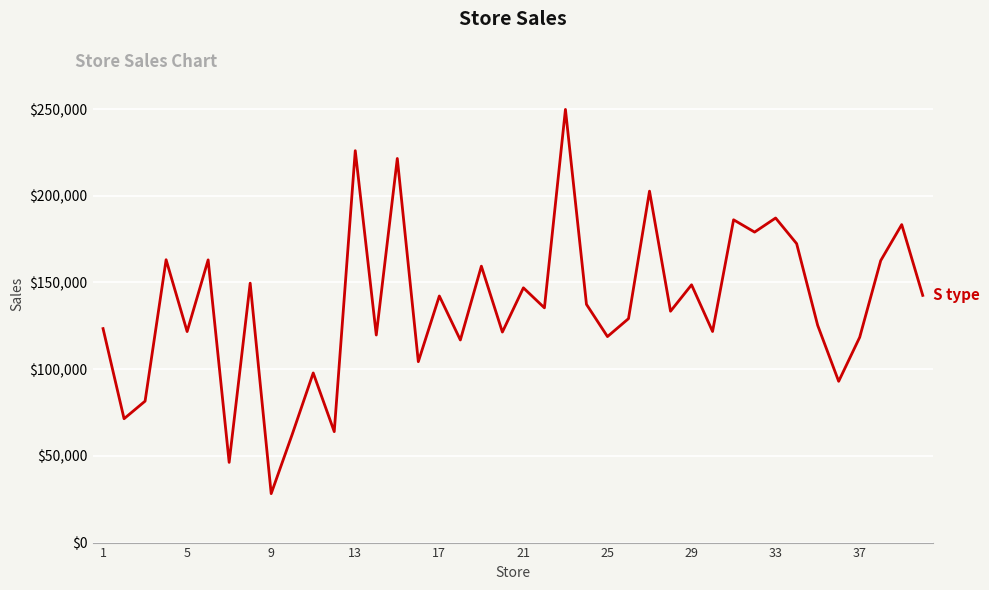

What is the average value?

136443.7